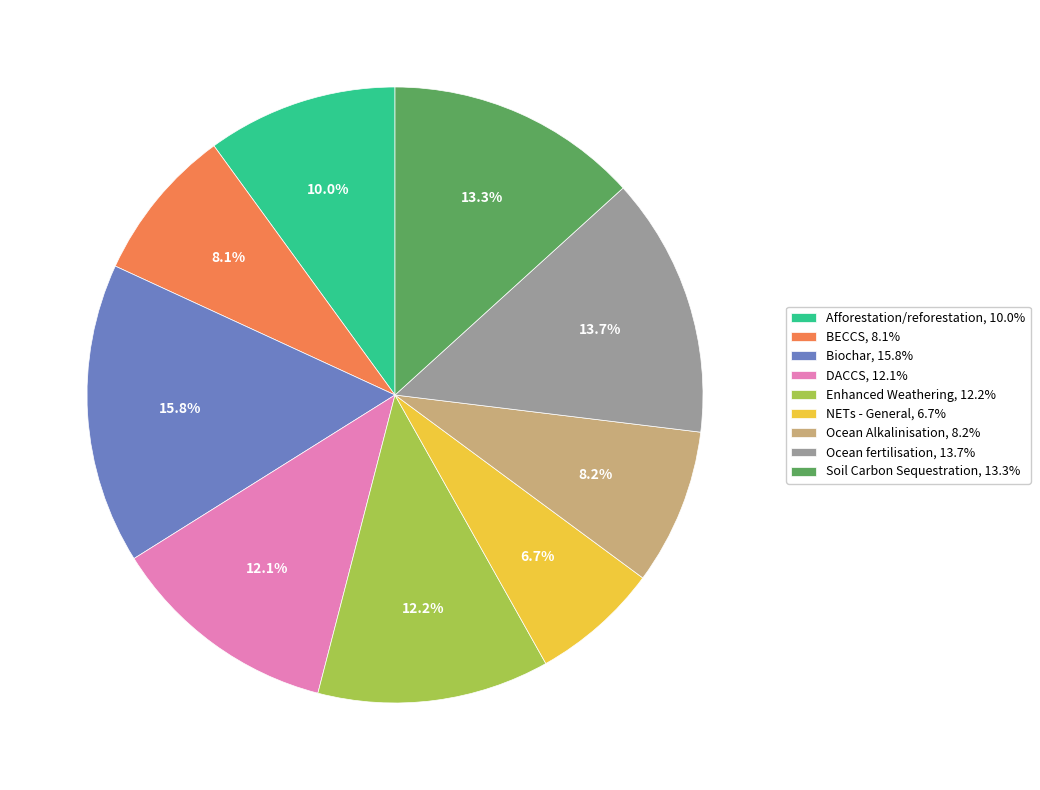

Which slice is the largest?

Biochar